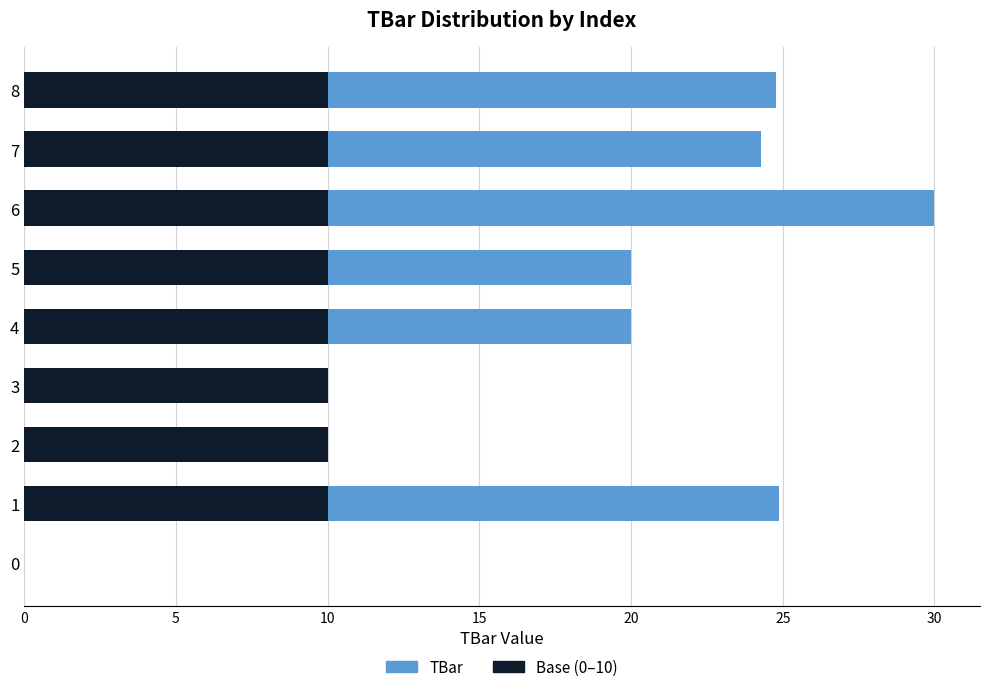

At which category is the sum across all series the highest?

6